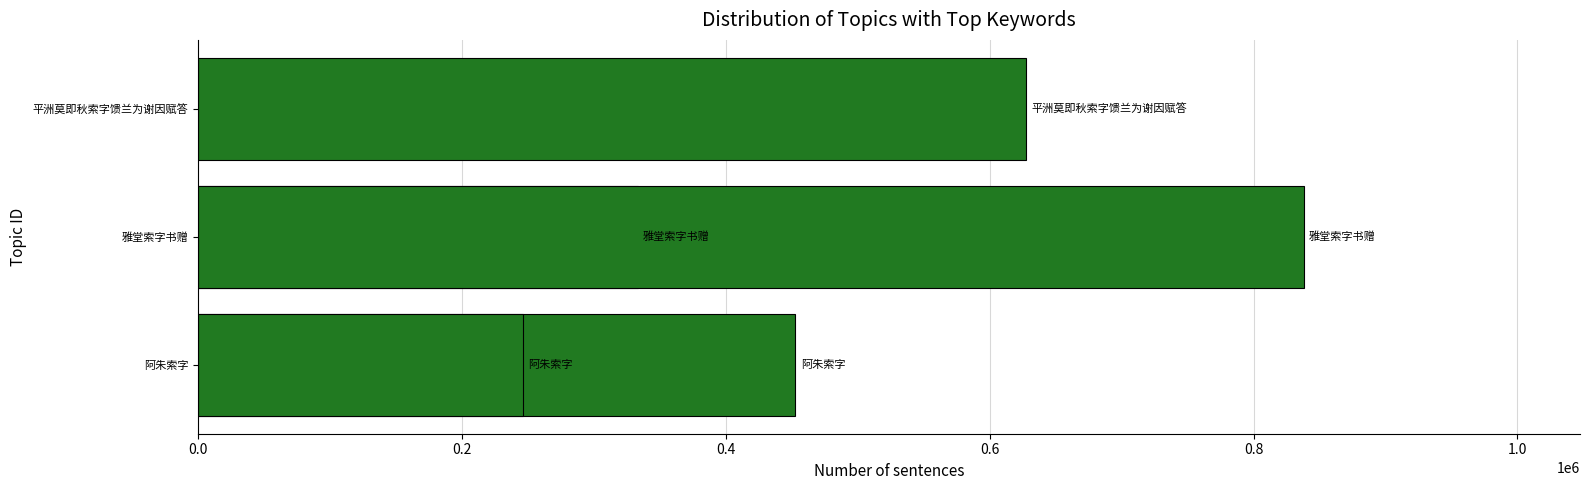

How many series are shown in this chart?

1